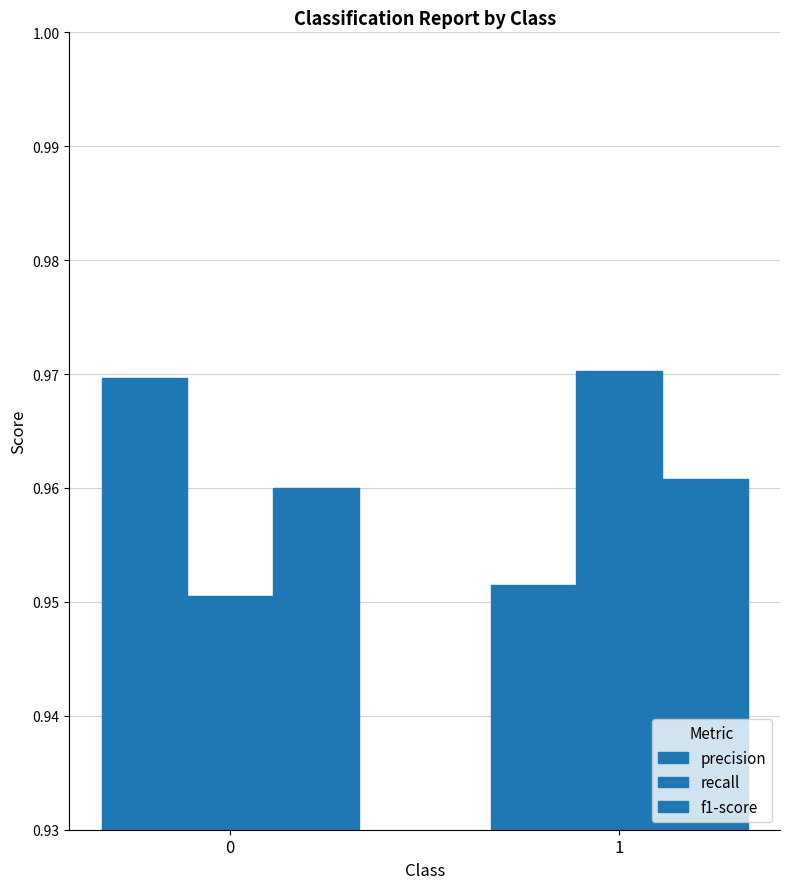

What is the total value across all series at 1?

2.9